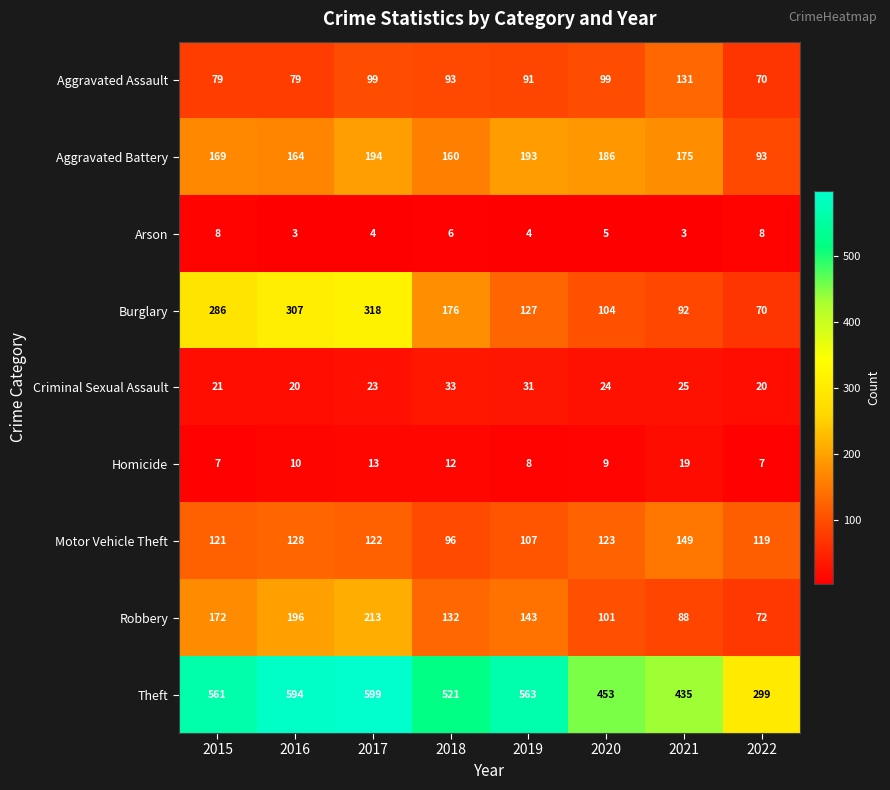

What is the difference between the second highest and second lowest values in the Homicide series?

6